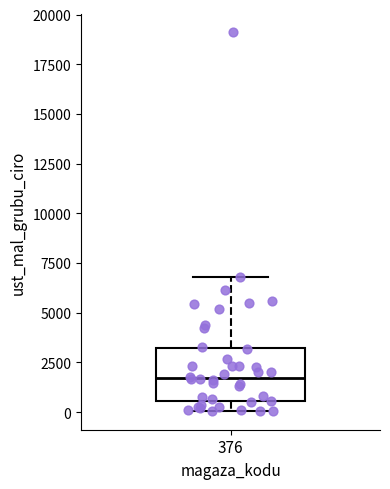

Where does the median line of the box at x = 376 sit on the y-axis? The values are not printed on the chart, so give them approximately, as read against the axis.

1500